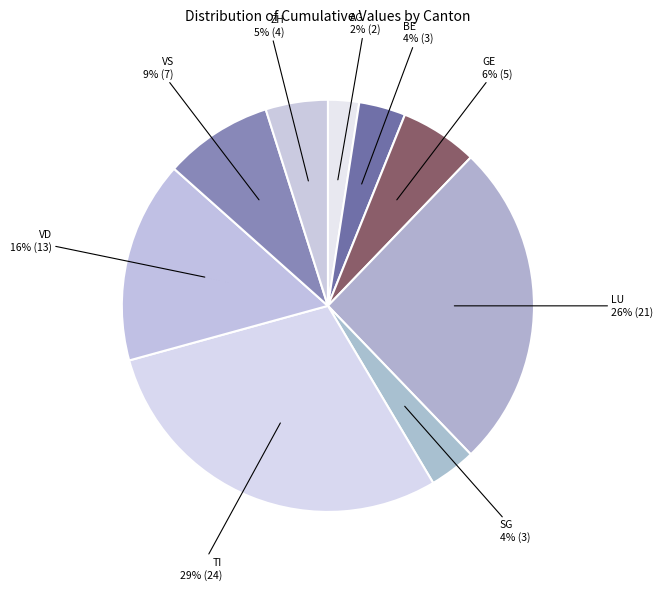

How many segments does this pie chart have?

9